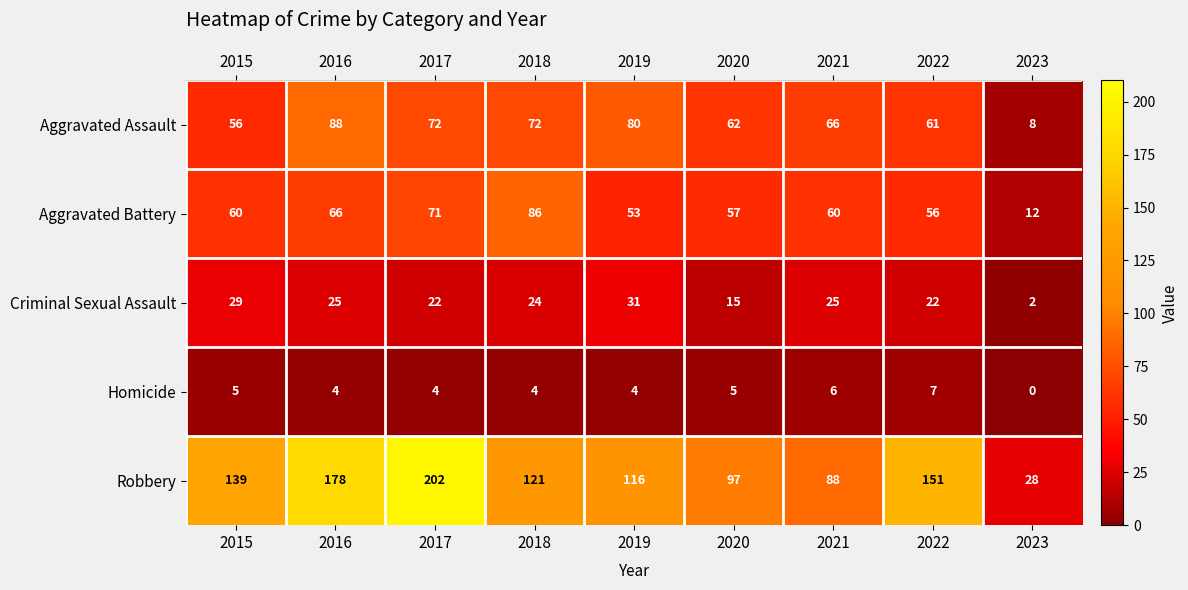

Between 2019 and 2021, which series saw the biggest shift?

Robbery